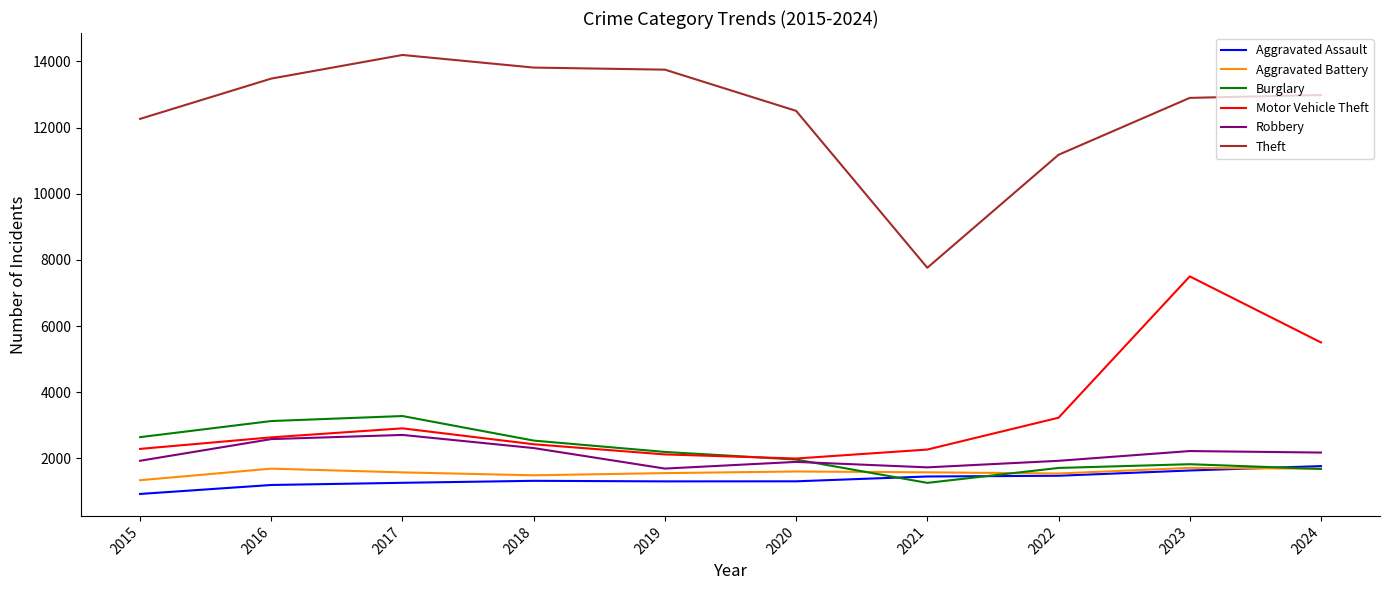

The Motor Vehicle Theft series shows 2427 at 2018. True or false?

True